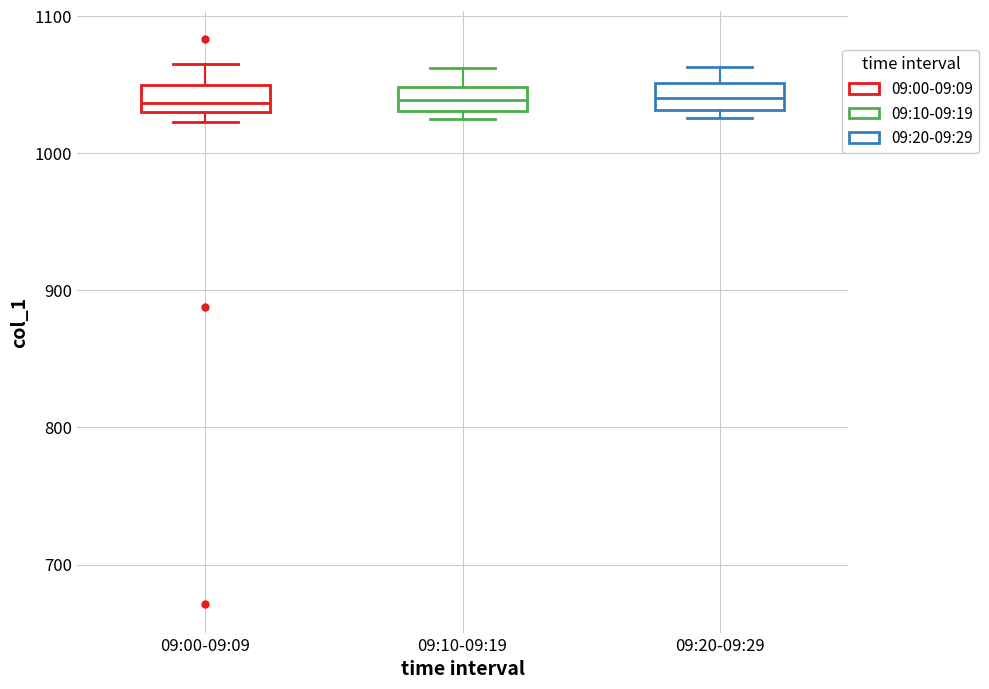

Where is the lower edge of the box for 09:20-09:29 on the y-axis? The values are not printed on the chart, so give them approximately, as read against the axis.

1030